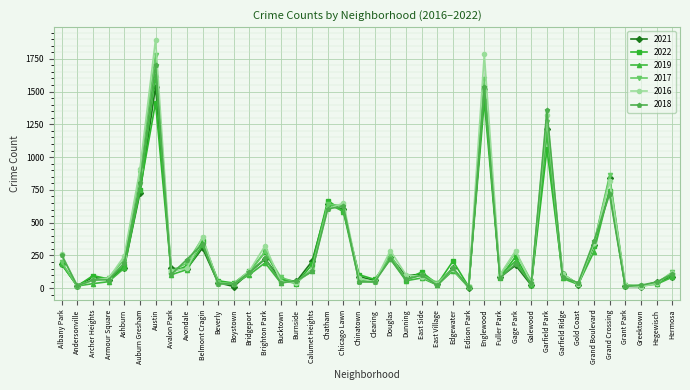

Is the value of 2017 at Gold Coast greater than the value of 2021 at Avondale?

No